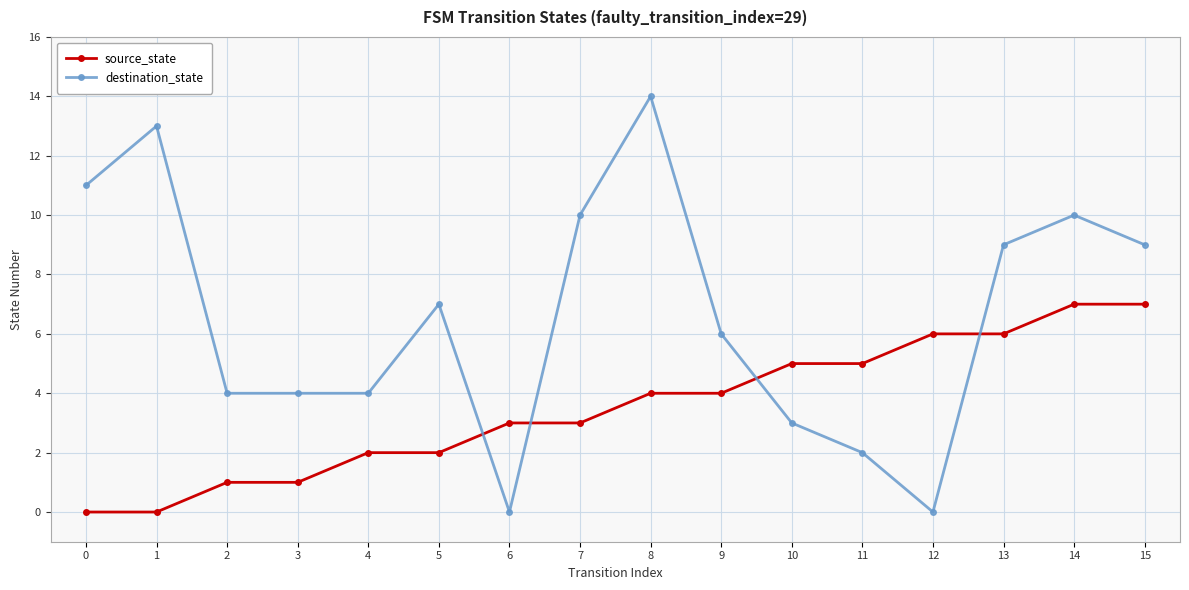

Which series ends up on top after the final intersection of source_state and destination_state?

destination_state